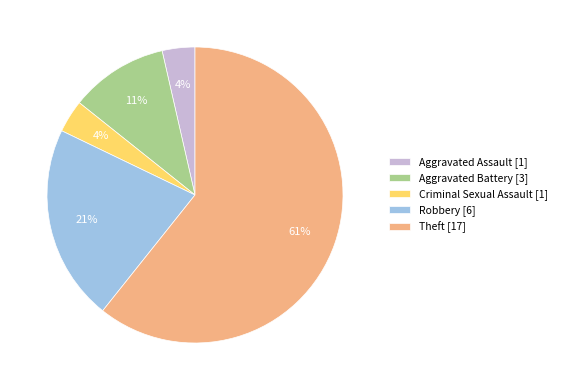

Between Aggravated Assault [1] and Aggravated Battery [3], which is larger?

Aggravated Battery [3]